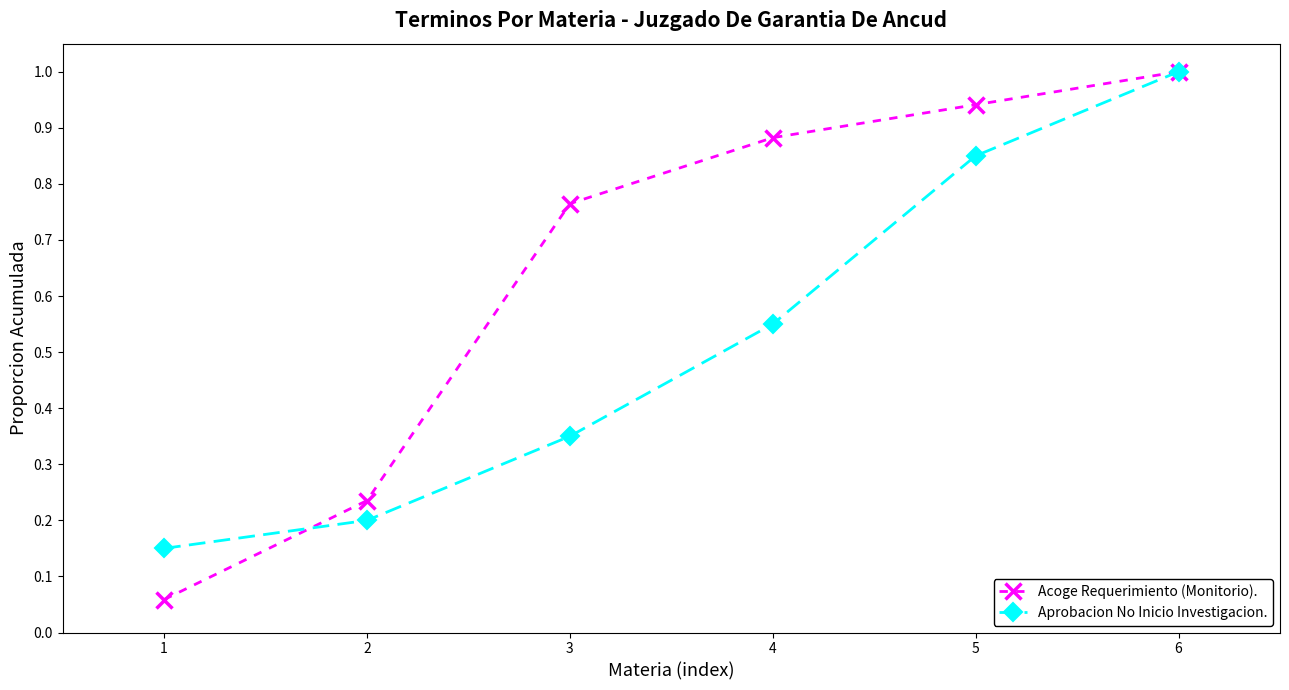

At which category is the sum across all series the highest?

6